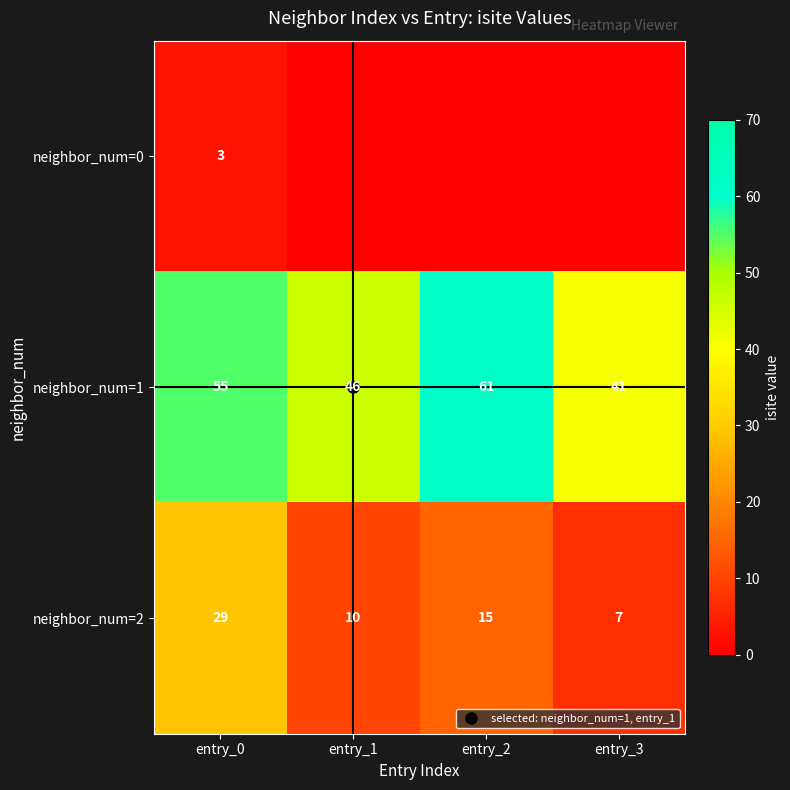

What value does the neighbor_num=1 series have at entry_1, to the nearest 10?

50